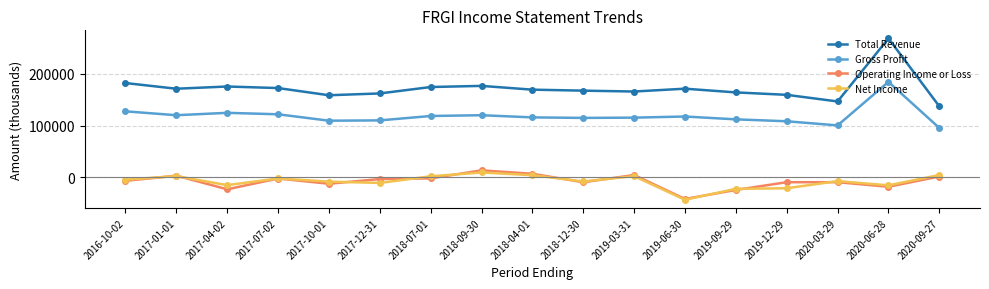

What is the spread (max minus min) of values at 2020-09-27?

135700